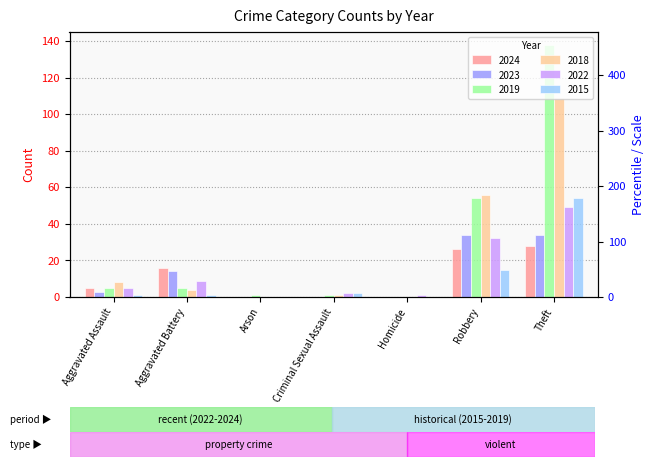

Where does the 2015 series first go above 1?

Criminal Sexual Assault